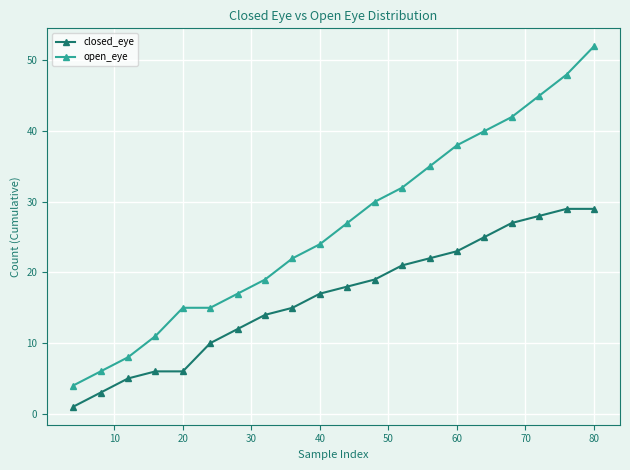

List the series in order of their peak value, lowest first.

closed_eye, open_eye